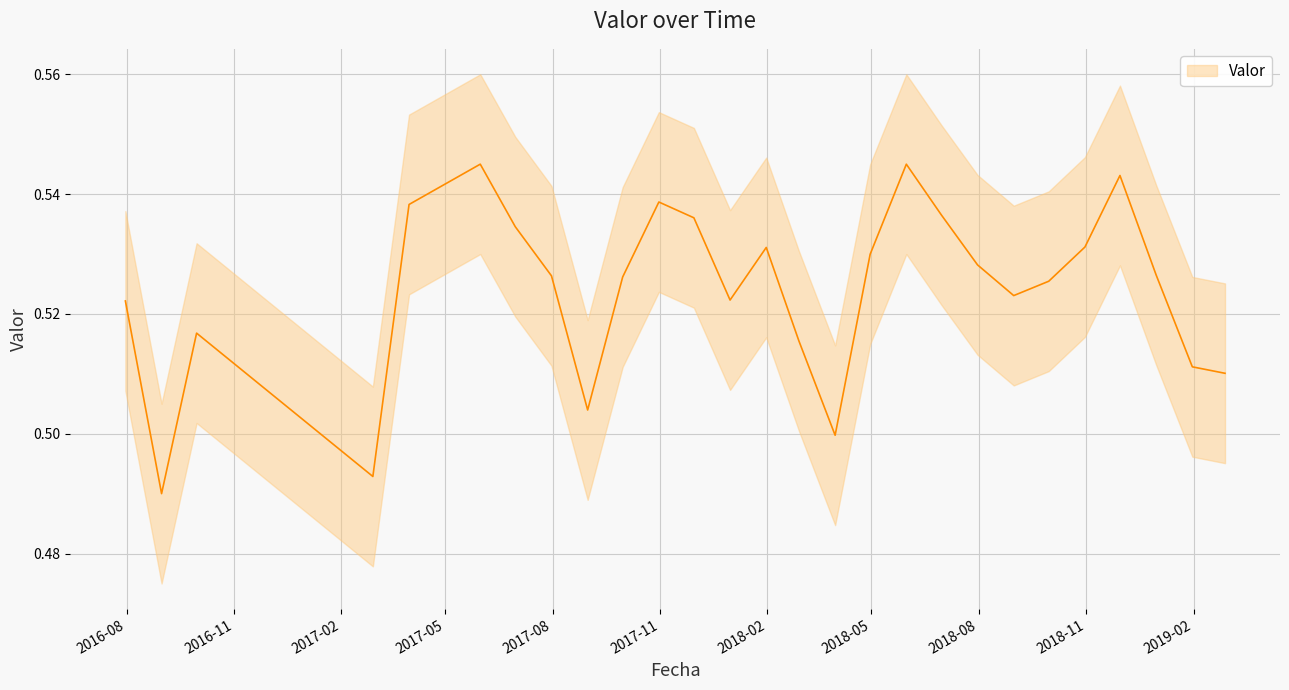

True or false: the data shows 0.5 at 2018-04-30.

True